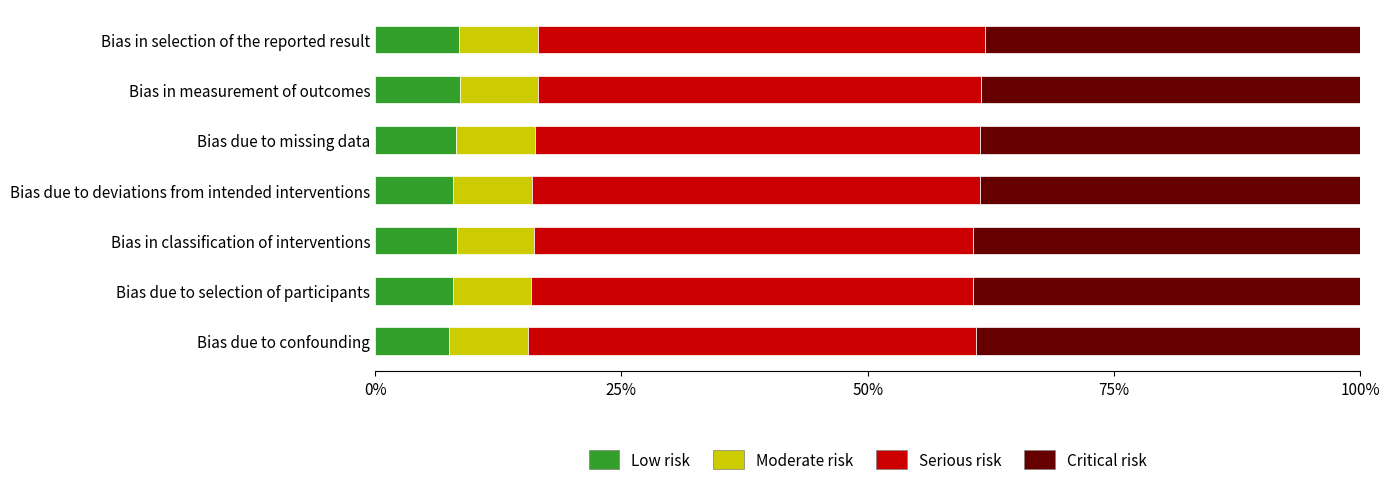

What is the lowest value of the Low risk series?

7.5